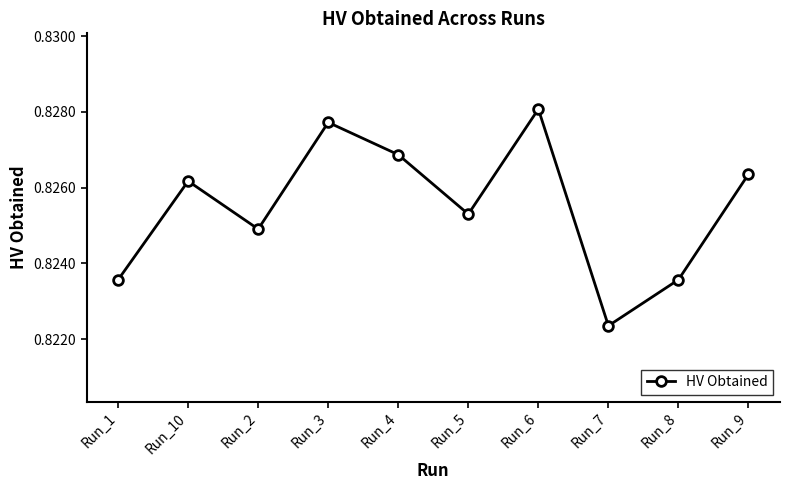

At which category does the data reach its first local peak?

Run_10